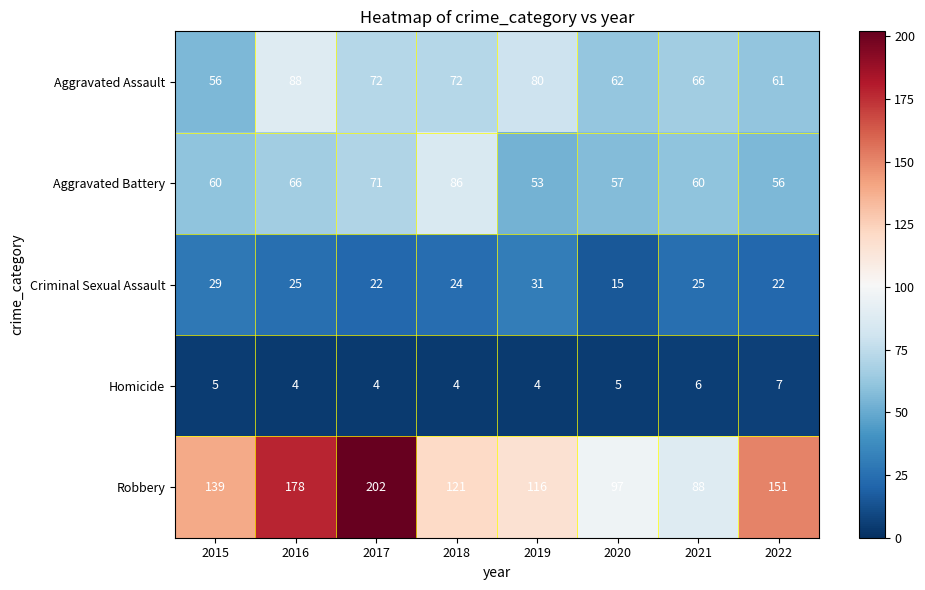

The value of Robbery at 2017 is 202. True or false?

True